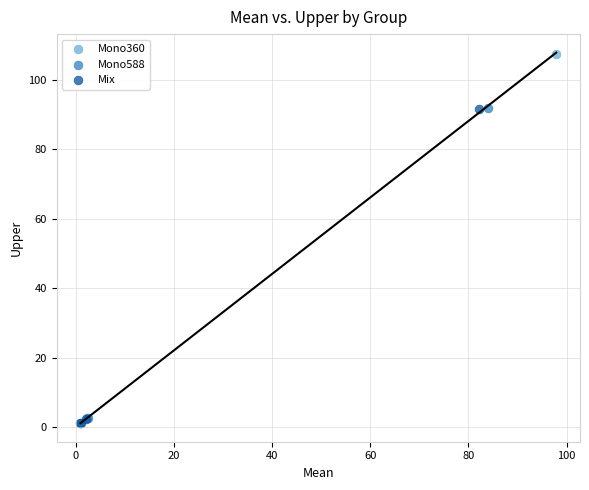

Which series has the widest spread of Y values?

Mono360